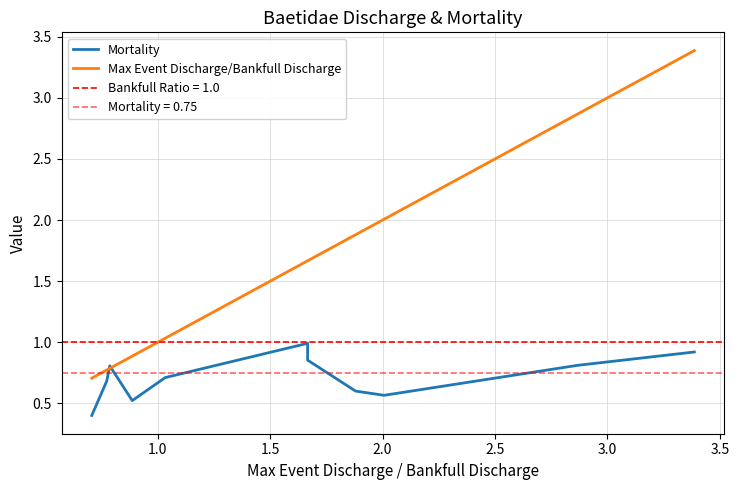

At how many categories does at least one series exceed 3?

1